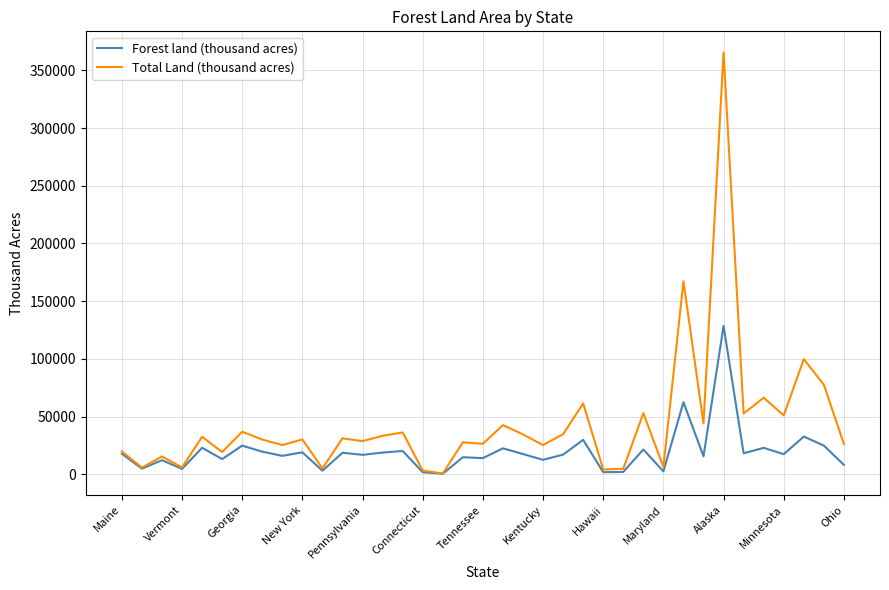

Does the chart have visible grid lines?

Yes